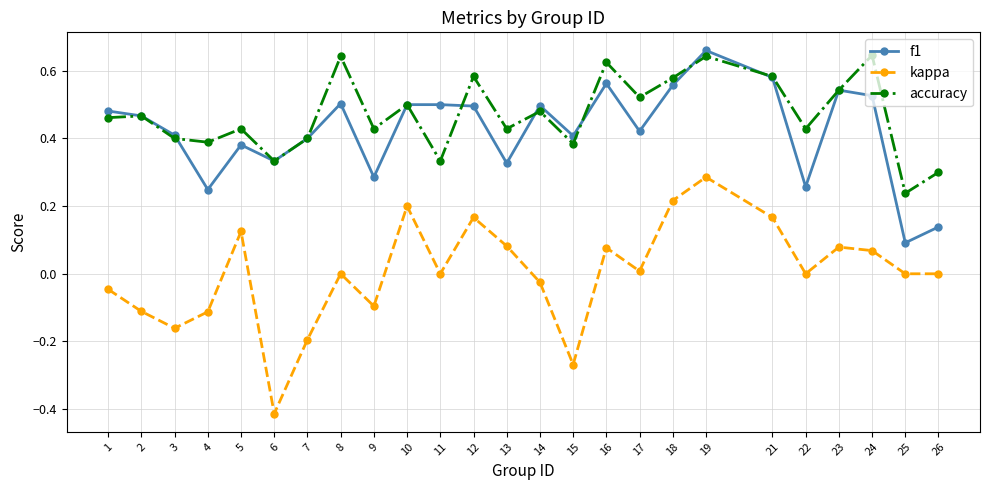

Rank the series by their maximum value, from lowest to highest.

kappa, accuracy, f1